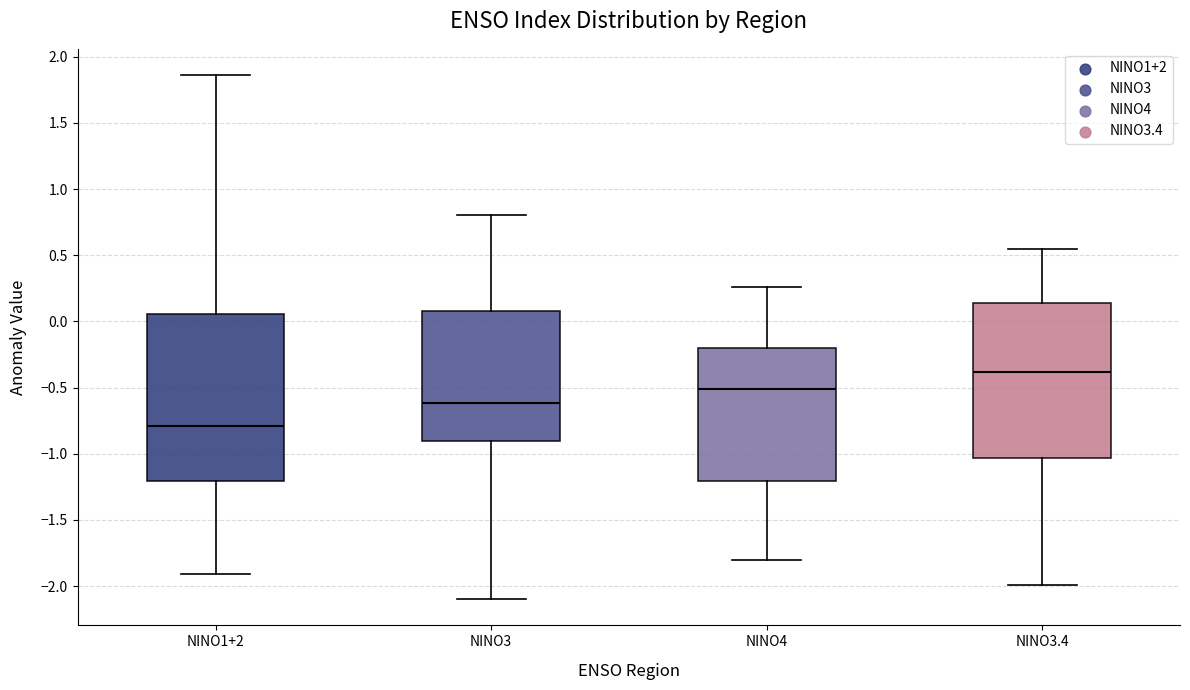

Which box's median line is the lowest?

NINO1+2